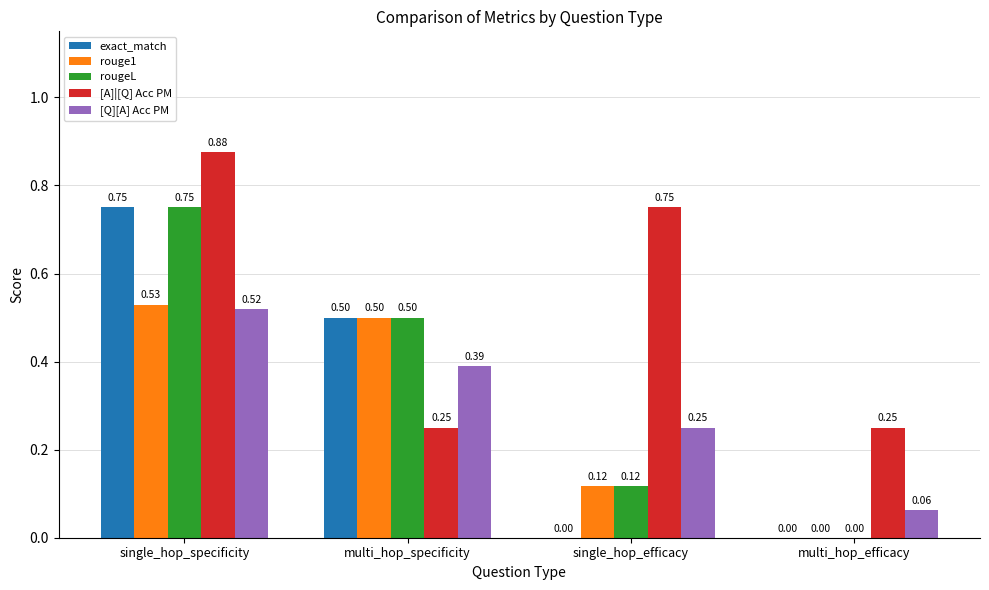

Where is rougeL nearest to the value 0?

multi_hop_efficacy